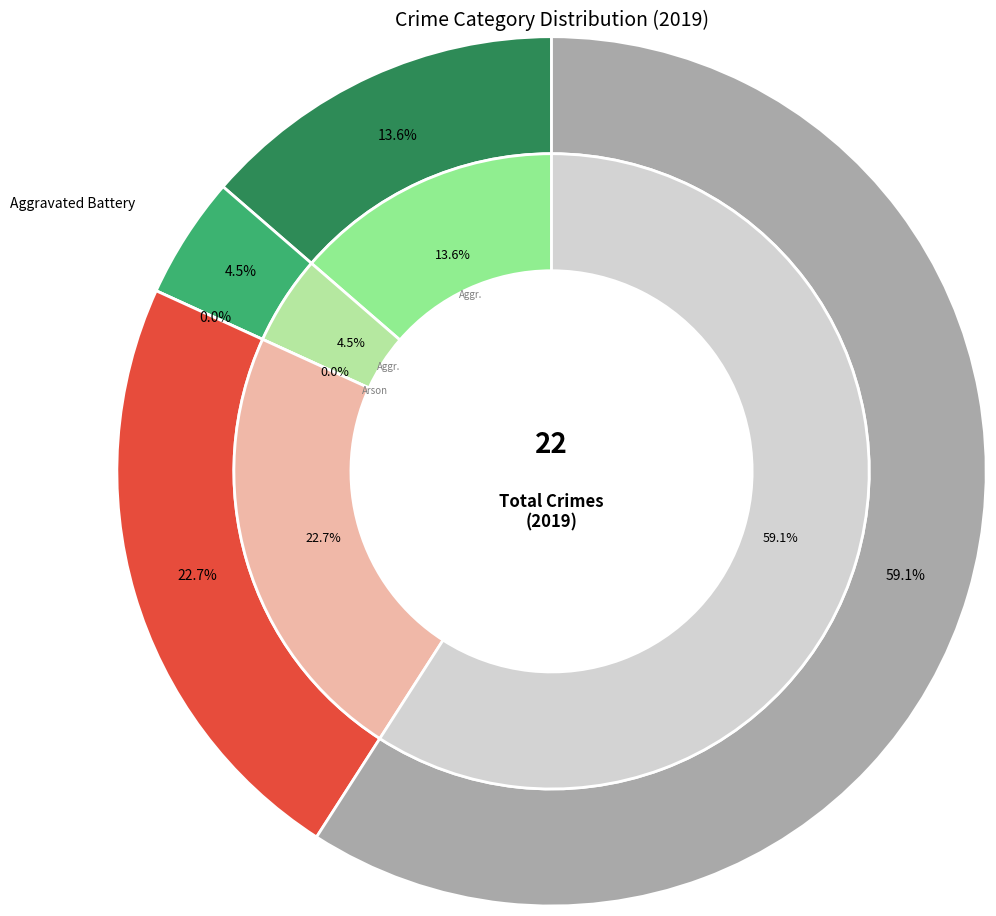

How much of the chart is everything except 1?

95.5%